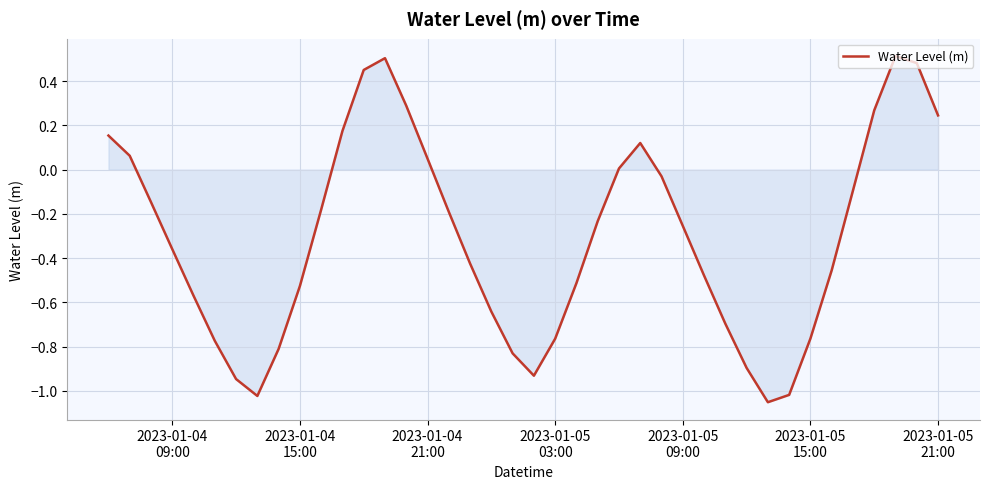

What is the maximum value shown in the chart?

0.5